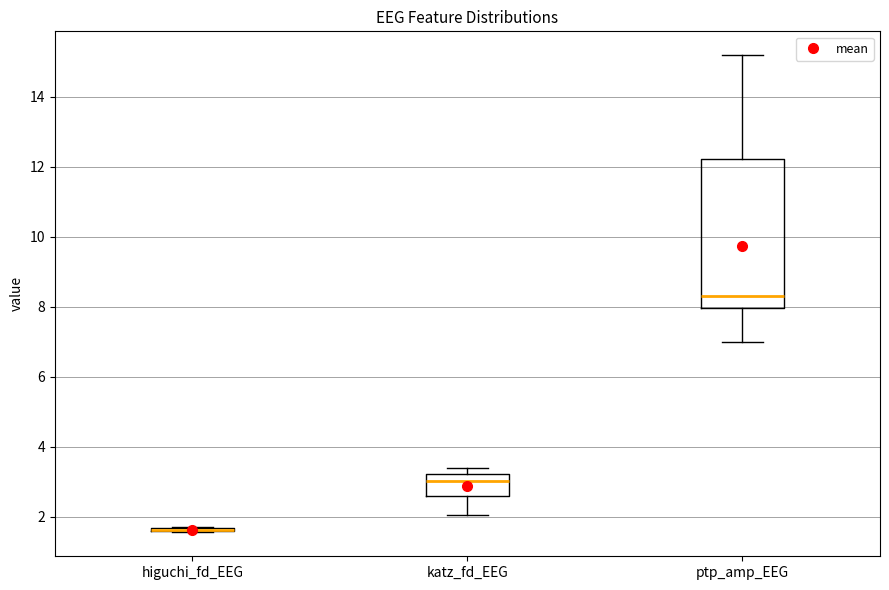

Which box is the tallest, from its lower edge to its upper edge?

ptp_amp_EEG